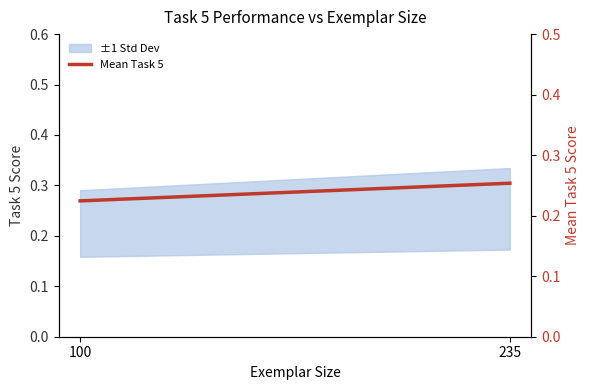

Reading right to left, list all the values displayed in this chart.

235=0.3	100=0.2